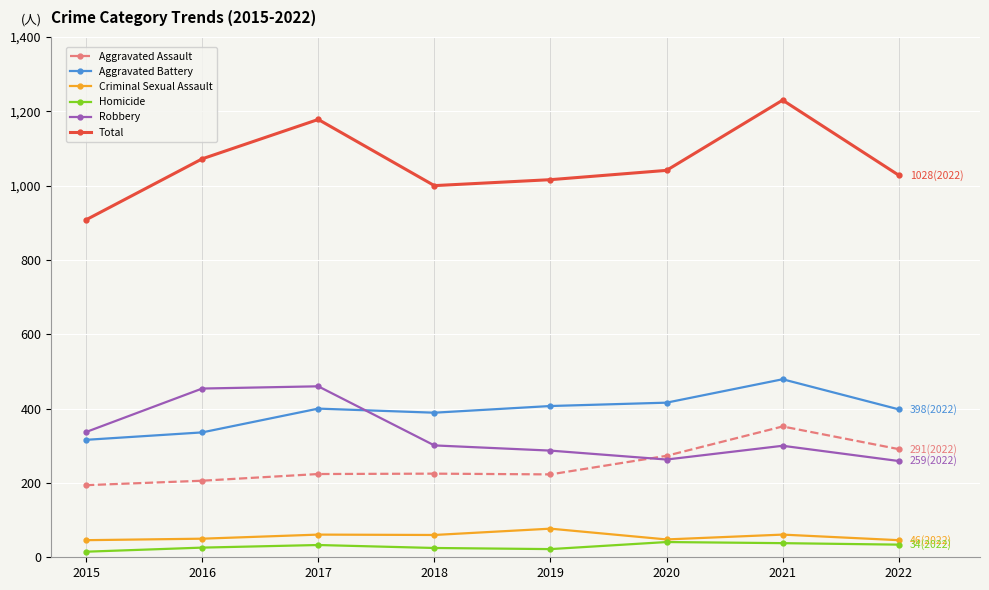

True or false: Aggravated Battery and Aggravated Assault cross at least once.

False